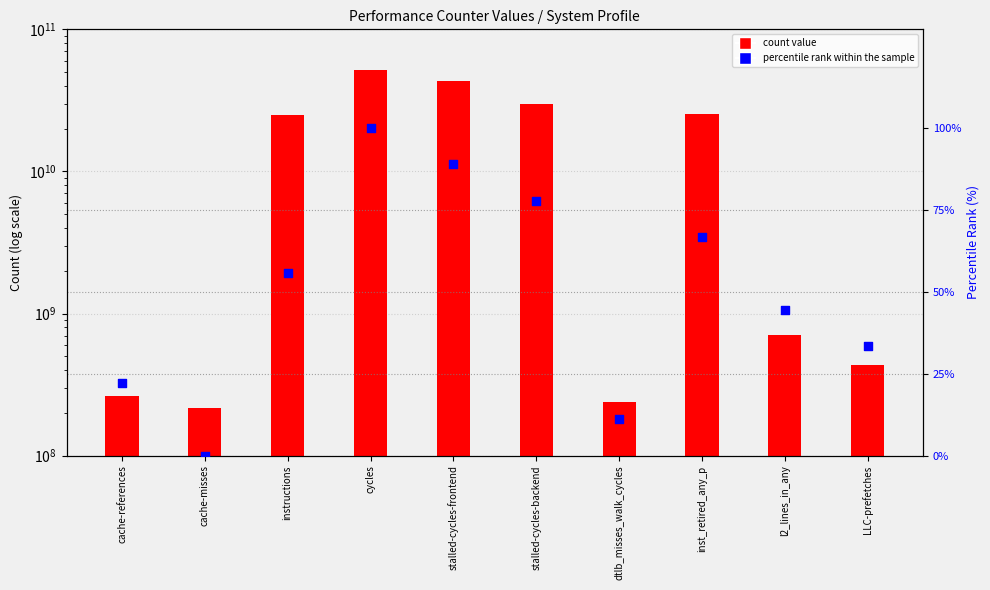

Which series contains the highest Y value?

count value